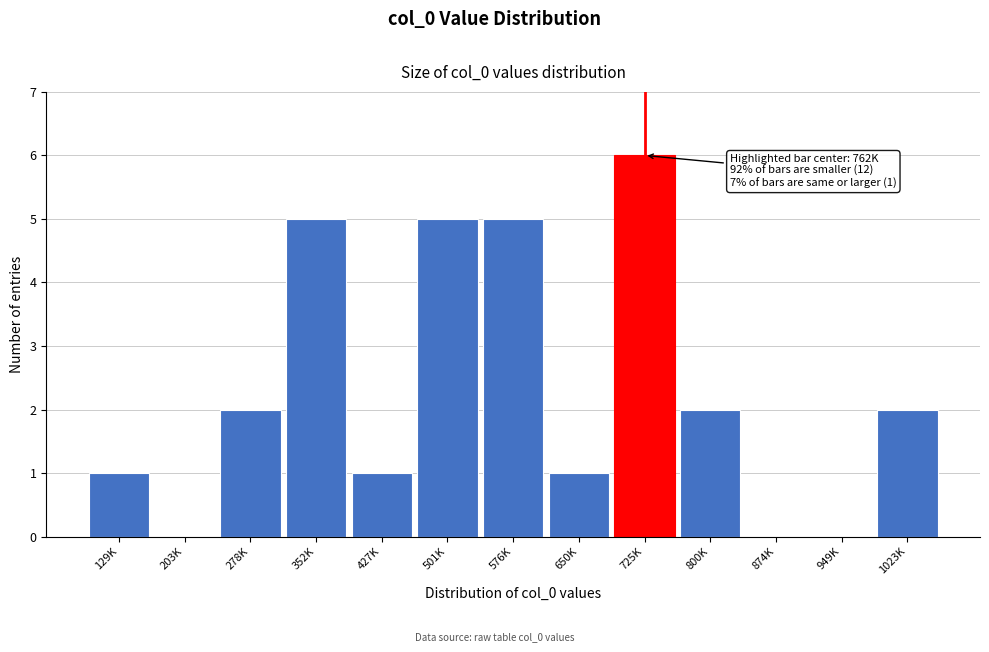

Reading left to right, what are all the values shown in this chart?

129K=1	203K=0	278K=2	352K=5	427K=1	501K=5	576K=5	650K=1	725K=6	800K=2	874K=0	949K=0	1023K=2